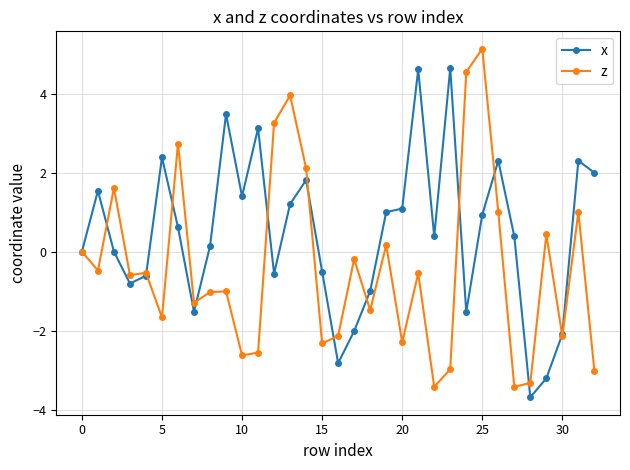

What is the lowest value of the x series?

-3.7